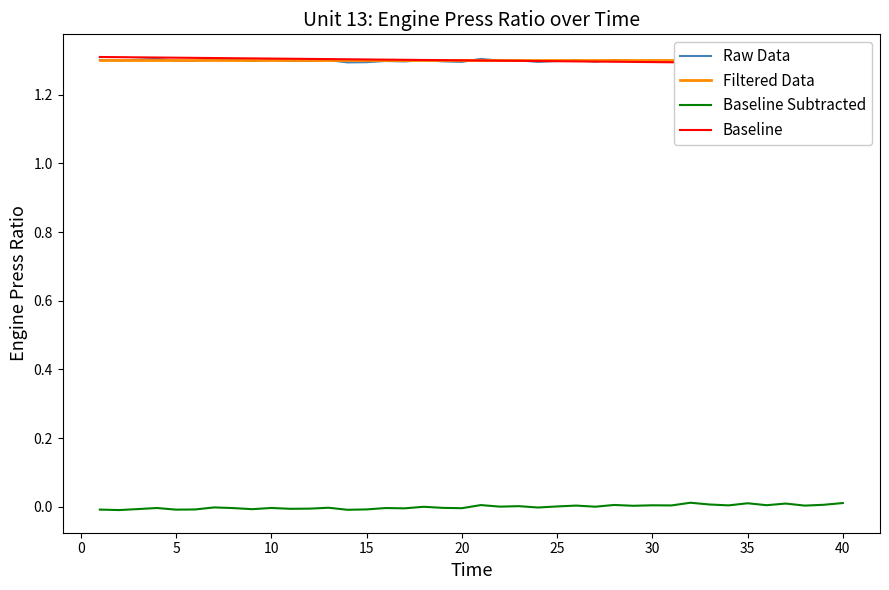

Is it true that Baseline Subtracted equals 0.0 at 35?

True